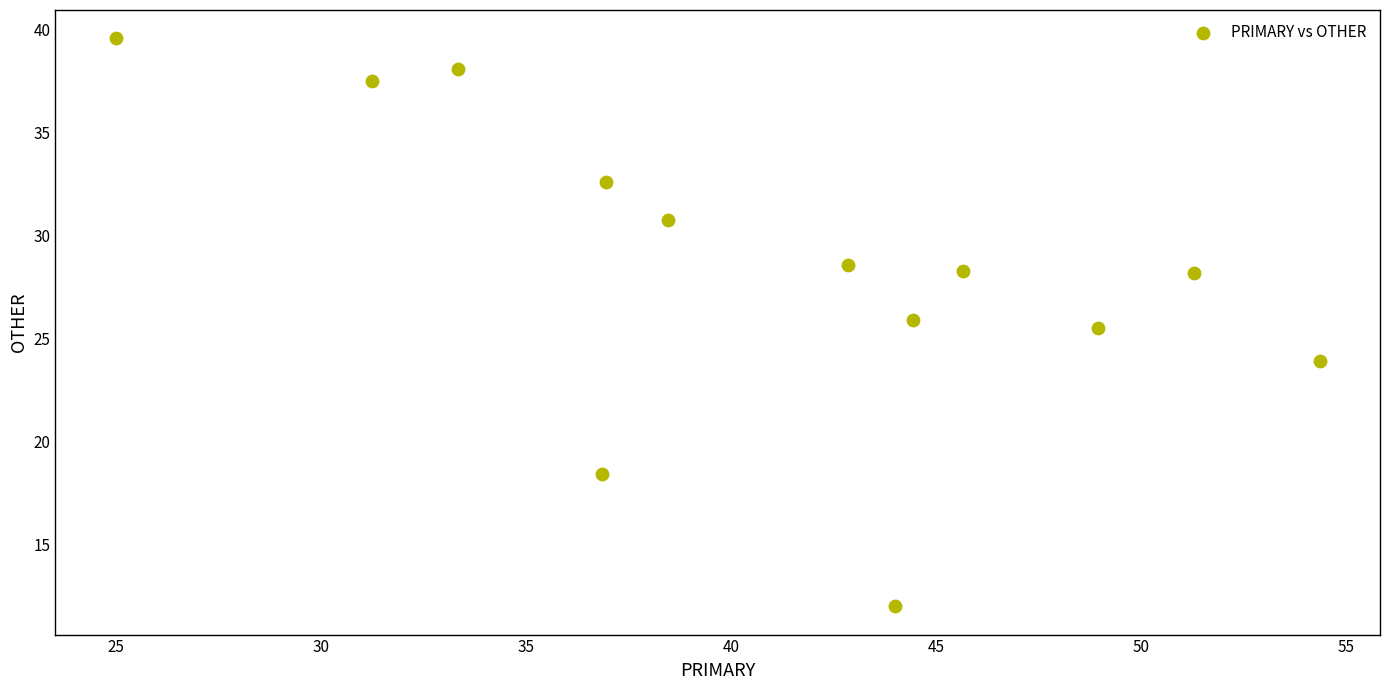

What Y value in the scatter plot is closest to 25?

25.5